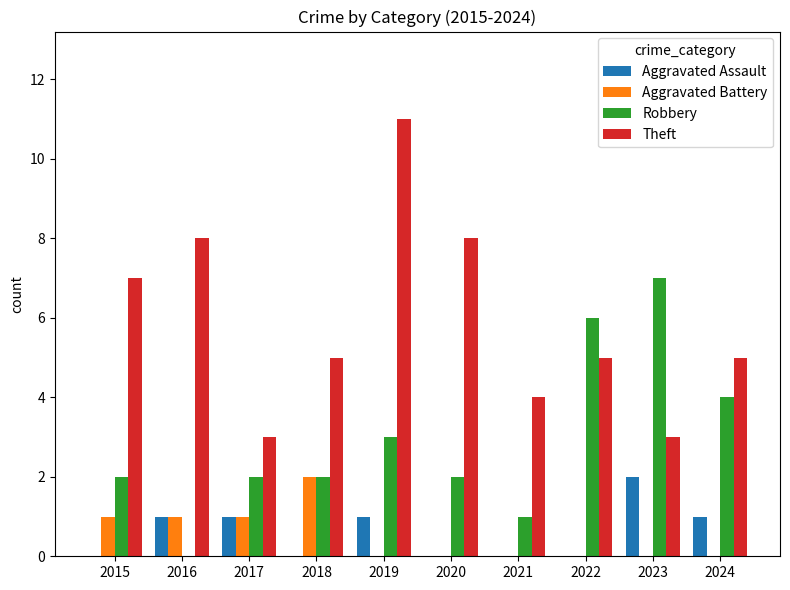

Are the bars horizontal?

No